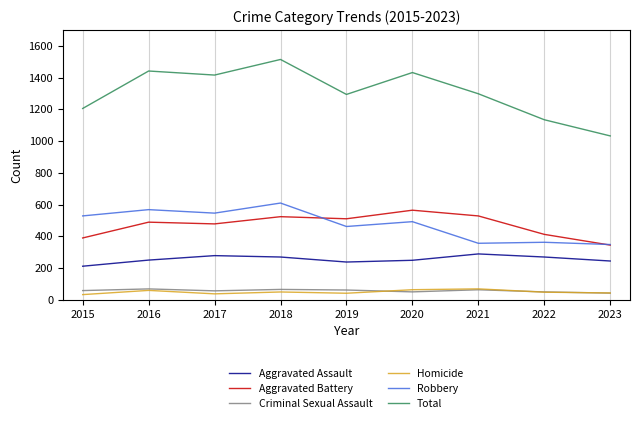

What value does the Criminal Sexual Assault series have at 2020?

49.3